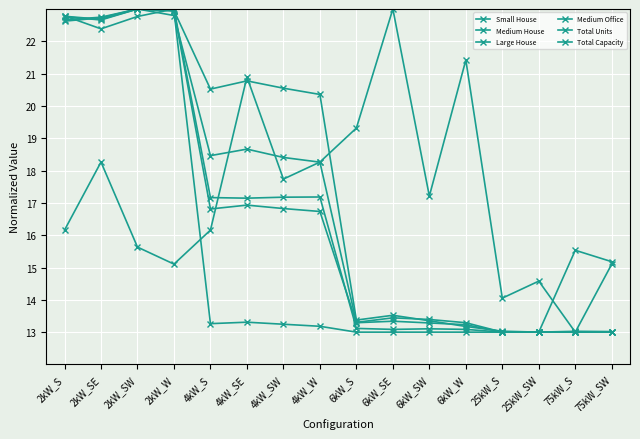

How many series are shown in this chart?

6